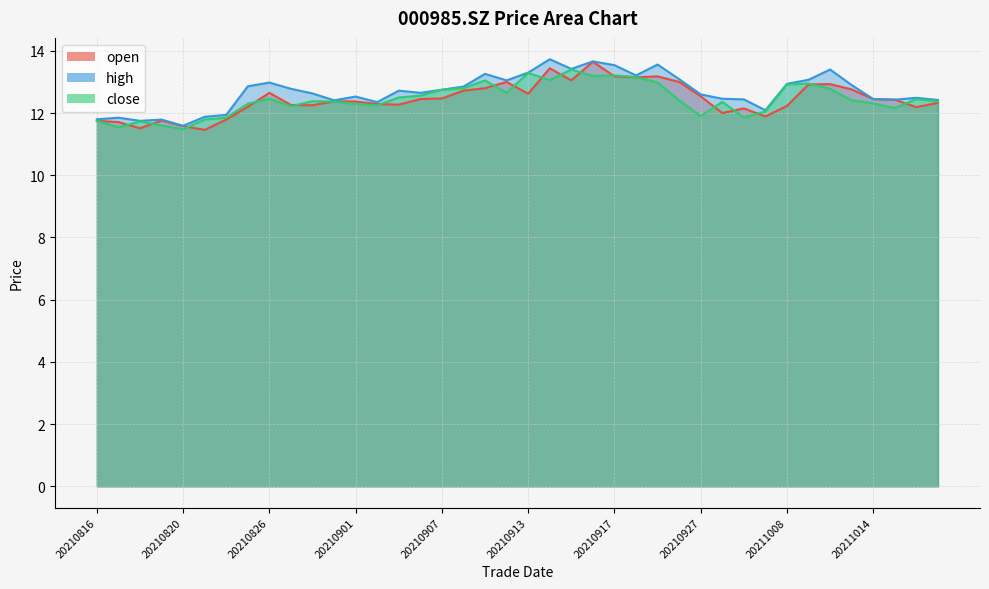

Where is close nearest to the value 12?

20210930